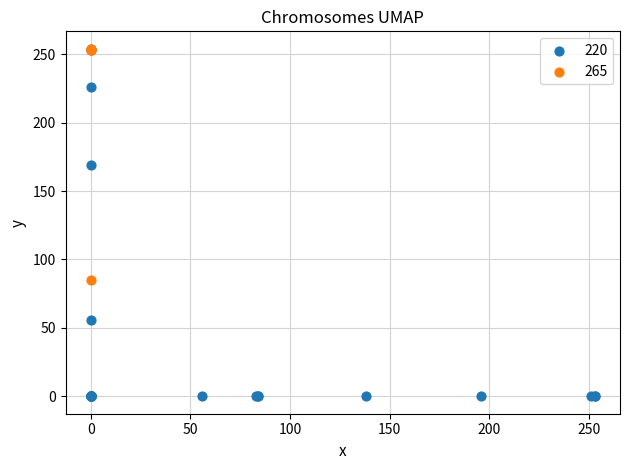

Which series has the largest Y range (max minus min)?

220